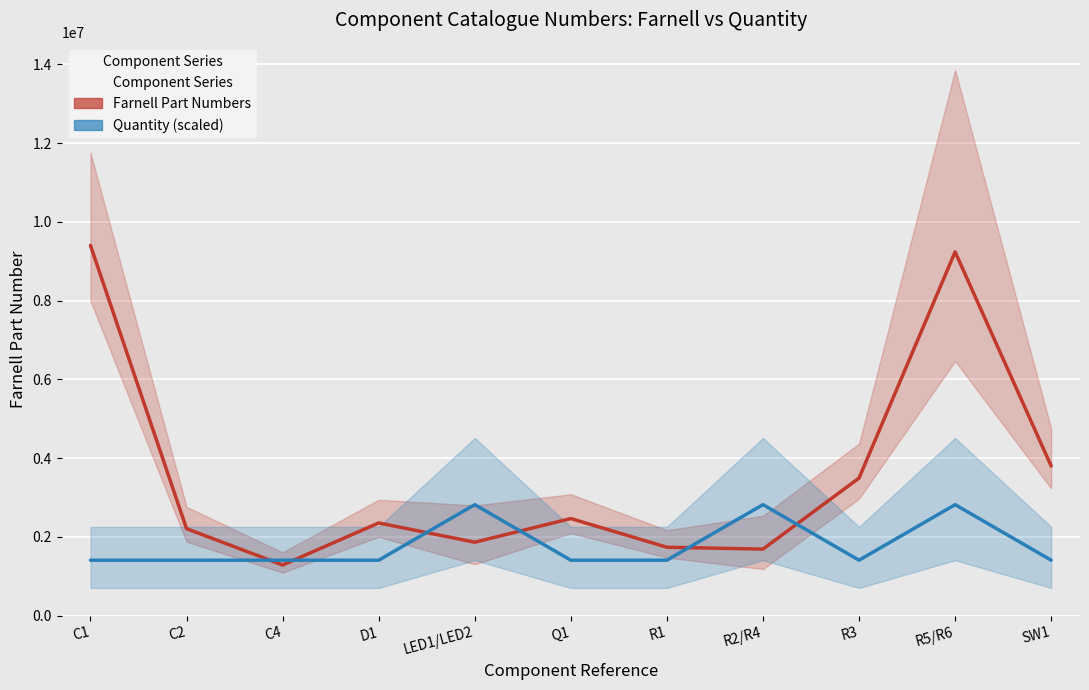

What position from the left is SW1?

11